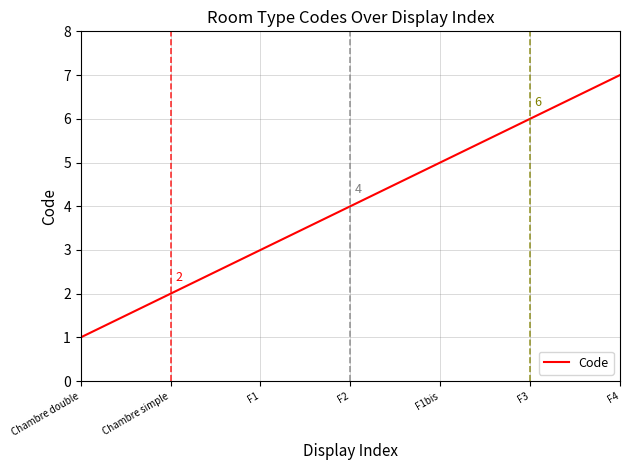

What is the minimum value shown in the chart?

1.0